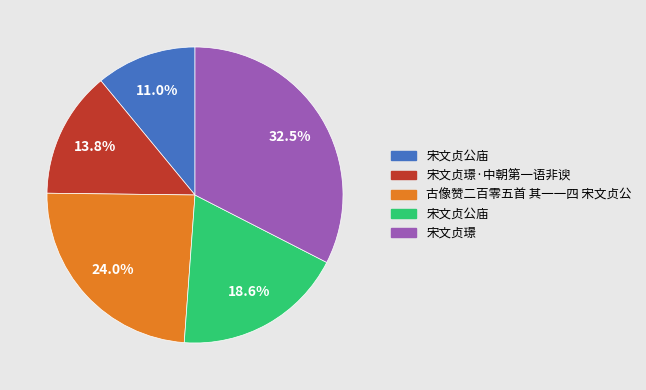

Is there a majority slice in this chart?

No